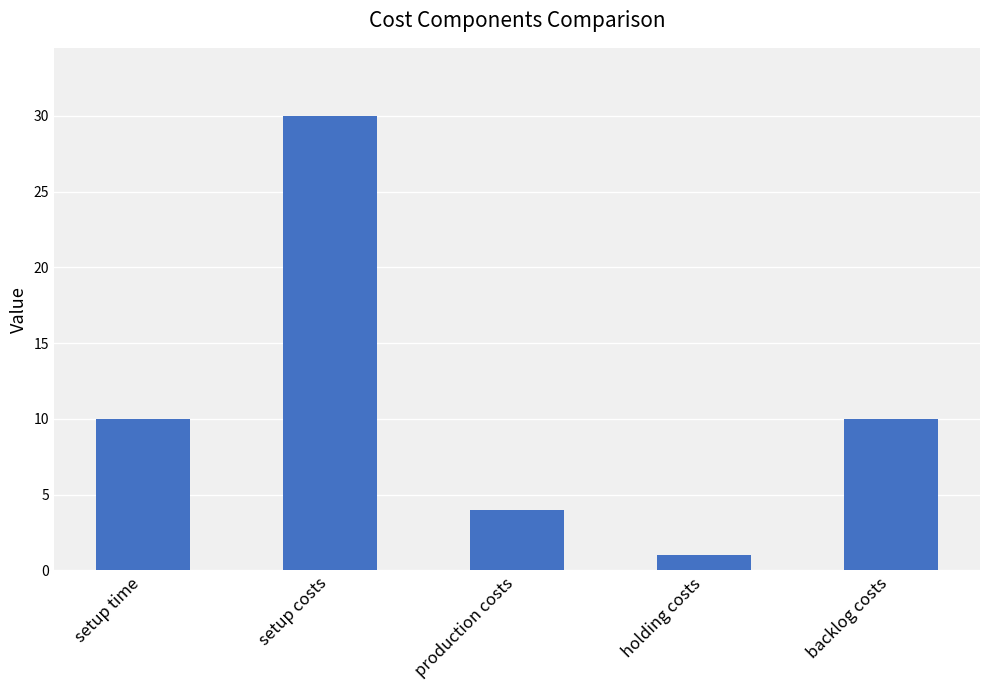

Reading left to right, extract all data points from this chart.

setup time=10	setup costs=30	production costs=4	holding costs=1	backlog costs=10